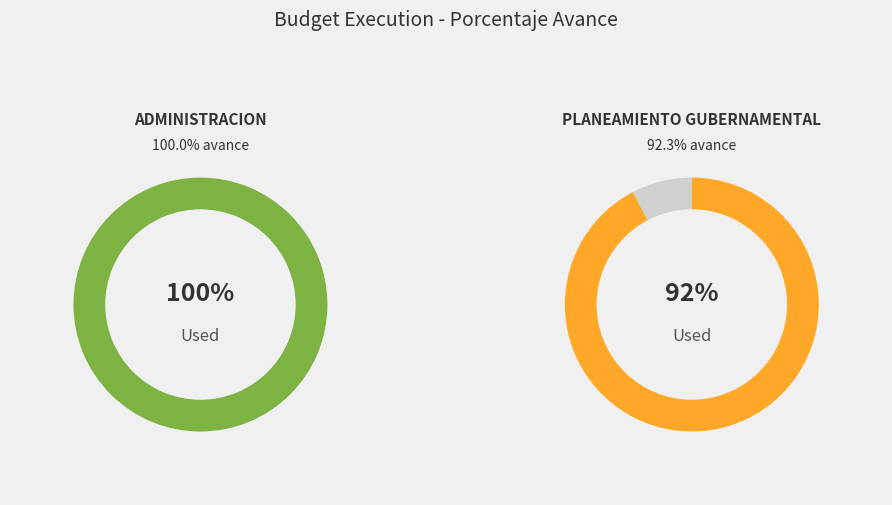

What is the largest slice in the pie chart?

003: ADMINISTRACION